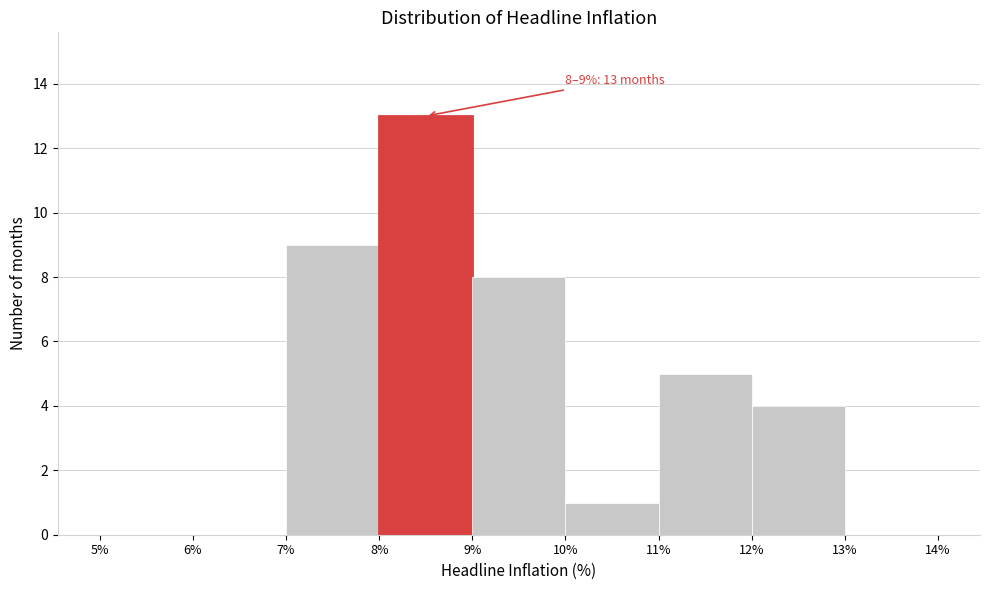

Which range on the x-axis has the tallest bar?

8% to 9%